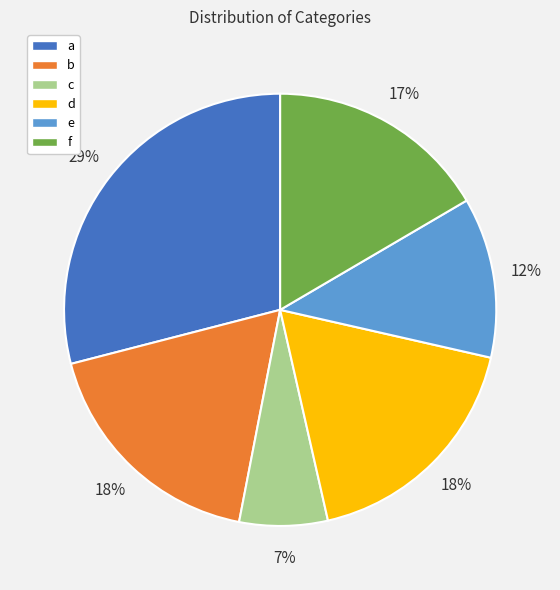

To the nearest percent, what is the average slice percentage?

17%